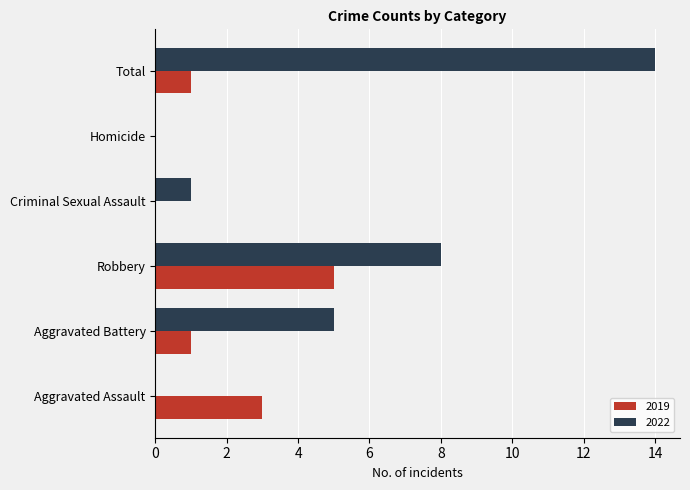

At which label is 2022 closest to 7?

Robbery